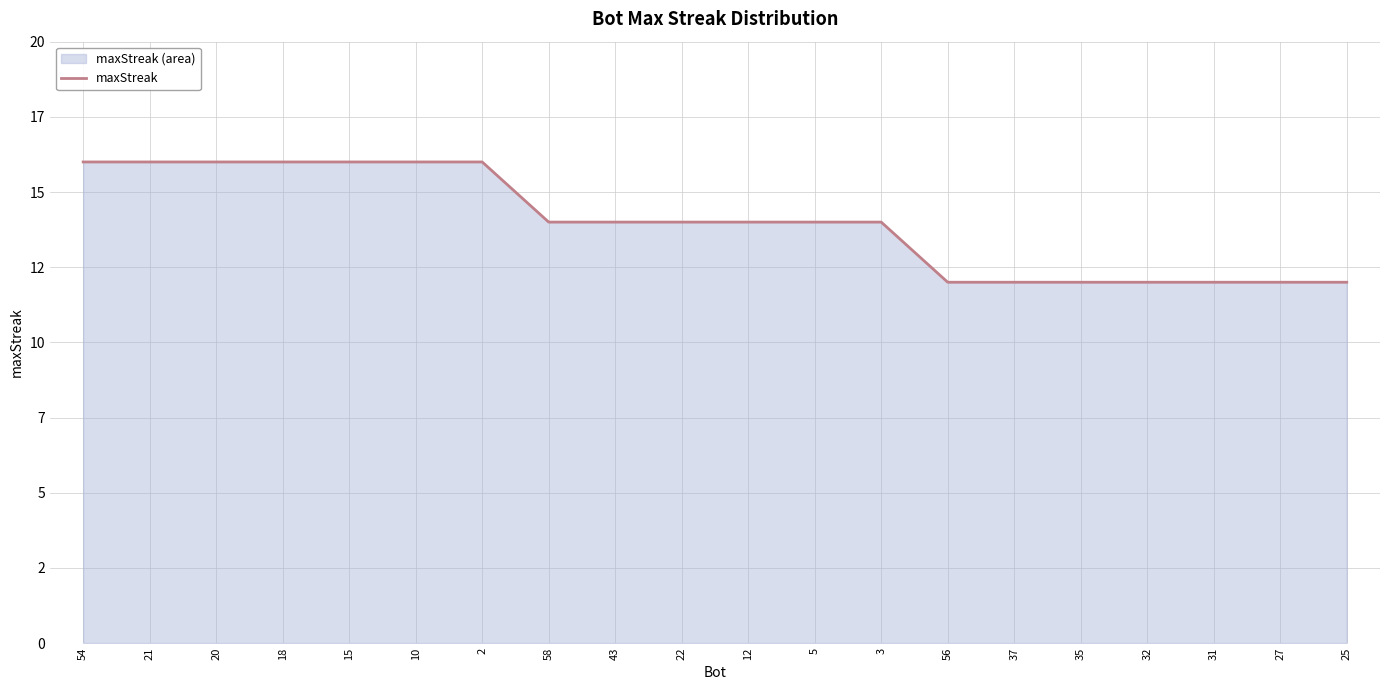

What is the minimum value shown in the chart?

12